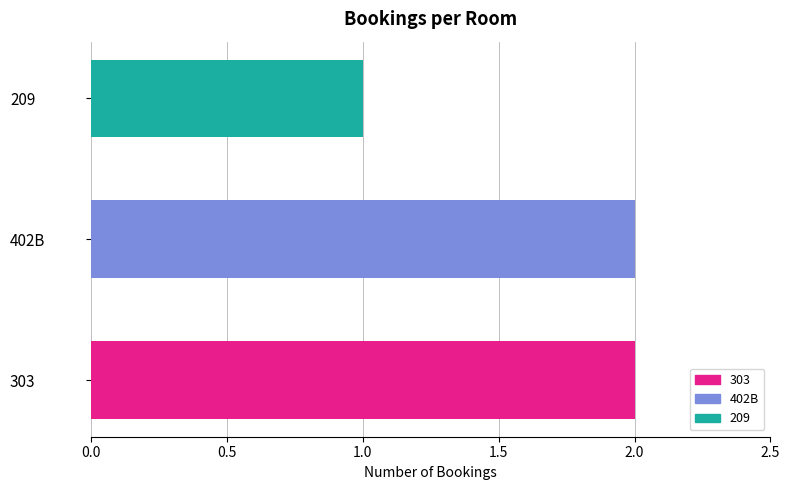

What is the sum of the values at 402B and 209?

3